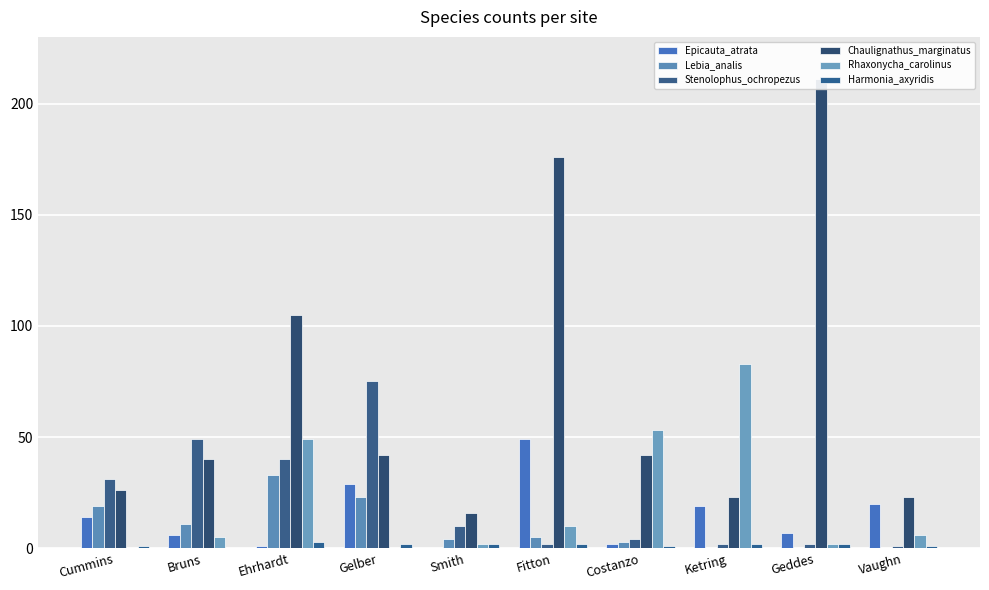

What is the label of the 5th bar from the left?

Smith